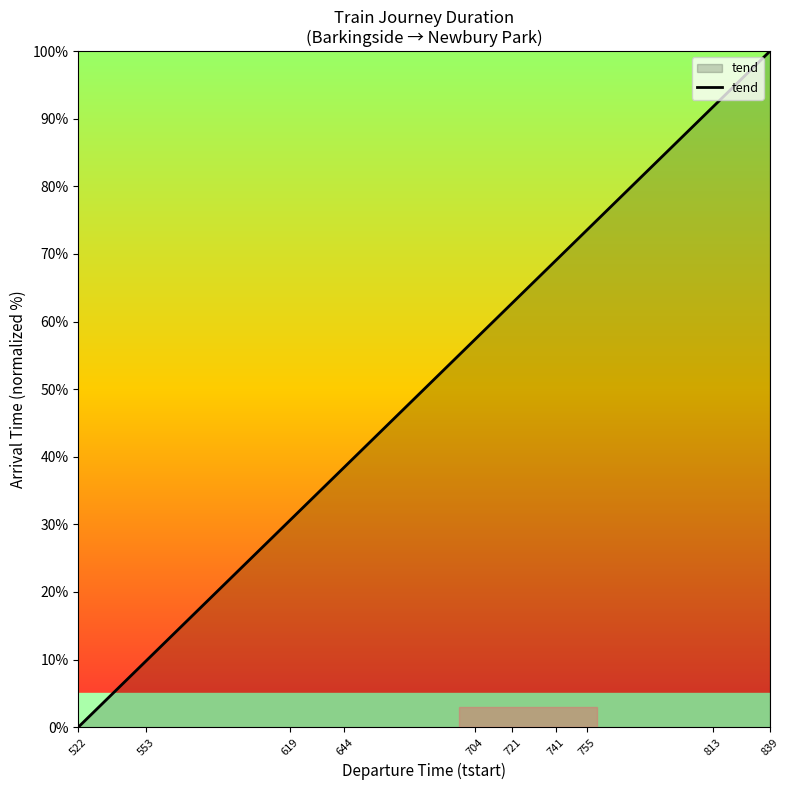

What is the greatest value displayed?

100.0